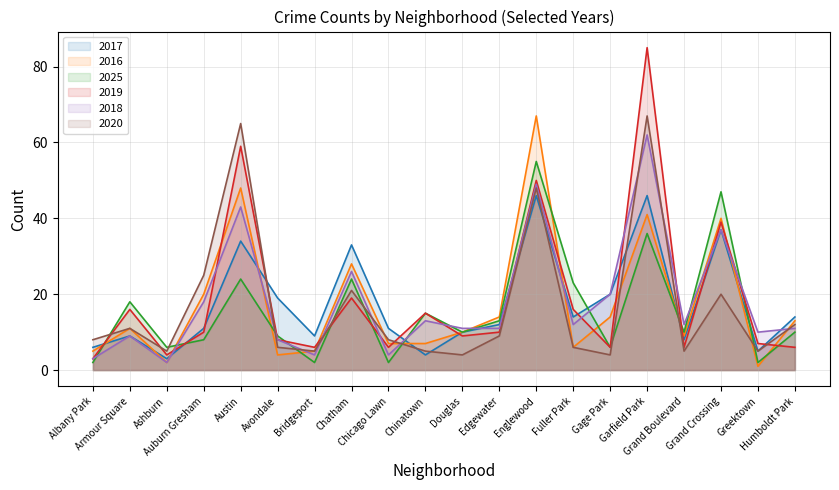

Reading left to right, what are all the values shown in this chart?

2017: Albany Park=6	Armour Square=9	Ashburn=3	Auburn Gresham=11	Austin=34	Avondale=19	Bridgeport=9	Chatham=33	Chicago Lawn=11	Chinatown=4	Douglas=10	Edgewater=12	Englewood=46	Fuller Park=14	Gage Park=20	Garfield Park=46	Grand Boulevard=8	Grand Crossing=37	Greektown=5	Humboldt Park=14
2016: Albany Park=5	Armour Square=11	Ashburn=2	Auburn Gresham=20	Austin=48	Avondale=4	Bridgeport=5	Chatham=28	Chicago Lawn=7	Chinatown=7	Douglas=10	Edgewater=14	Englewood=67	Fuller Park=6	Gage Park=14	Garfield Park=41	Grand Boulevard=9	Grand Crossing=40	Greektown=1	Humboldt Park=13
2025: Albany Park=2	Armour Square=18	Ashburn=6	Auburn Gresham=8	Austin=24	Avondale=9	Bridgeport=2	Chatham=24	Chicago Lawn=2	Chinatown=15	Douglas=10	Edgewater=13	Englewood=55	Fuller Park=23	Gage Park=6	Garfield Park=36	Grand Boulevard=10	Grand Crossing=47	Greektown=2	Humboldt Park=10
2019: Albany Park=3	Armour Square=16	Ashburn=4	Auburn Gresham=10	Austin=59	Avondale=8	Bridgeport=6	Chatham=19	Chicago Lawn=6	Chinatown=15	Douglas=9	Edgewater=10	Englewood=50	Fuller Park=16	Gage Park=6	Garfield Park=85	Grand Boulevard=6	Grand Crossing=39	Greektown=7	Humboldt Park=6
2018: Albany Park=3	Armour Square=9	Ashburn=2	Auburn Gresham=18	Austin=43	Avondale=8	Bridgeport=4	Chatham=26	Chicago Lawn=4	Chinatown=13	Douglas=11	Edgewater=11	Englewood=49	Fuller Park=12	Gage Park=20	Garfield Park=62	Grand Boulevard=12	Grand Crossing=37	Greektown=10	Humboldt Park=11
2020: Albany Park=8	Armour Square=11	Ashburn=5	Auburn Gresham=25	Austin=65	Avondale=6	Bridgeport=5	Chatham=21	Chicago Lawn=8	Chinatown=5	Douglas=4	Edgewater=9	Englewood=48	Fuller Park=6	Gage Park=4	Garfield Park=67	Grand Boulevard=5	Grand Crossing=20	Greektown=5	Humboldt Park=12